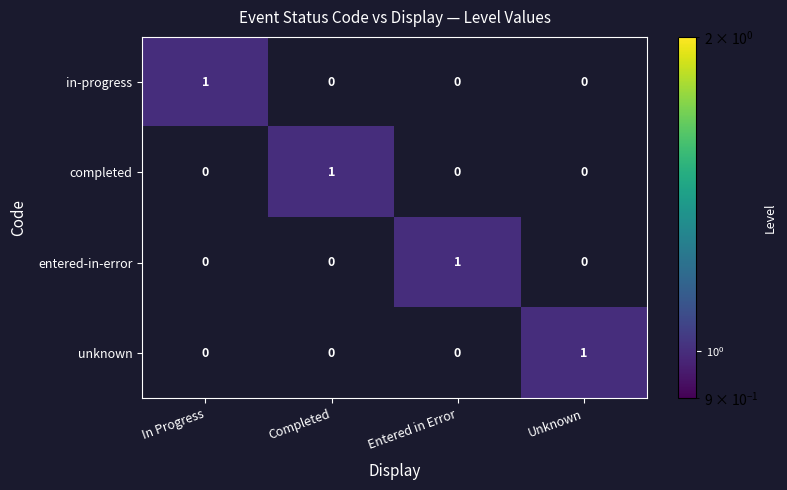

How many values in the completed series exceed 0?

1